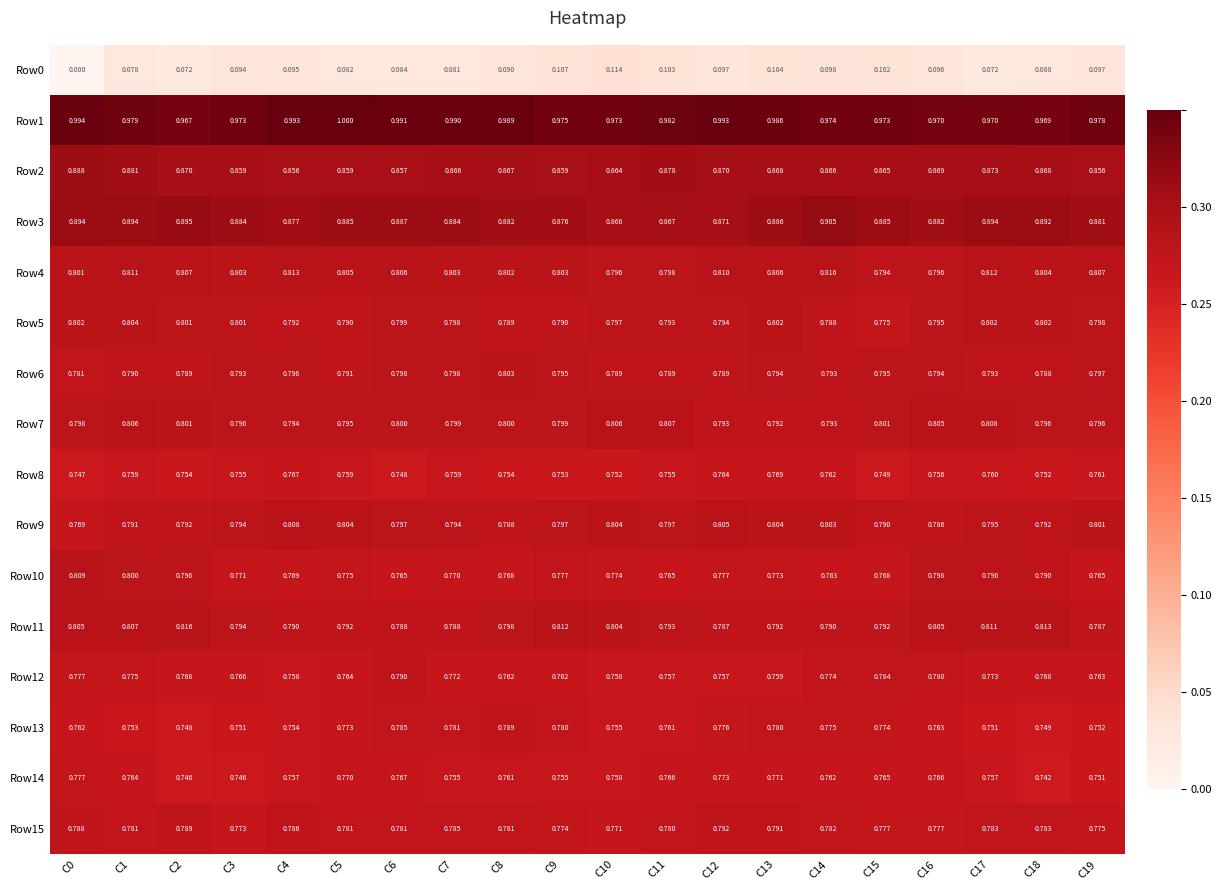

Is the value of Row2 at C18 greater than the value of Row5 at C0?

Yes